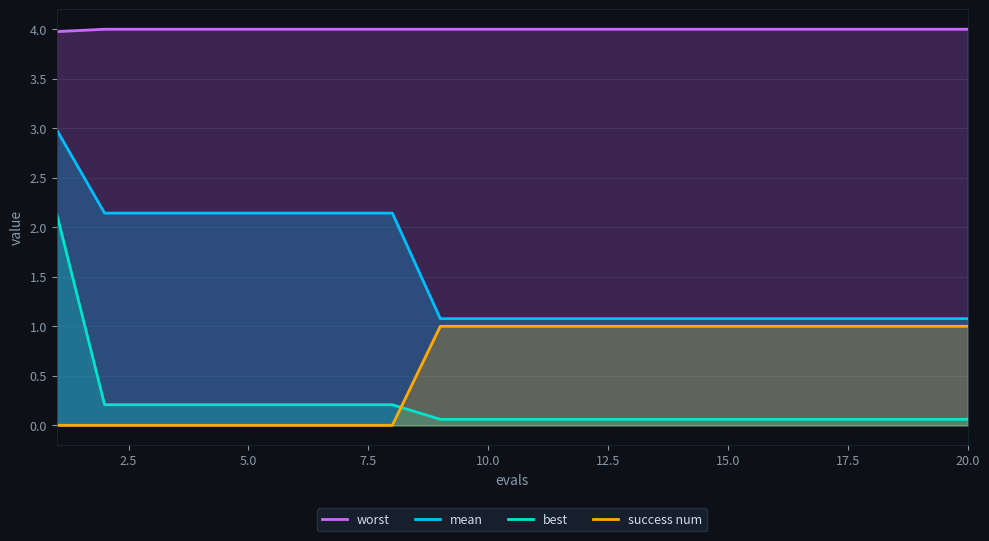

Count the number of data series in this chart.

4